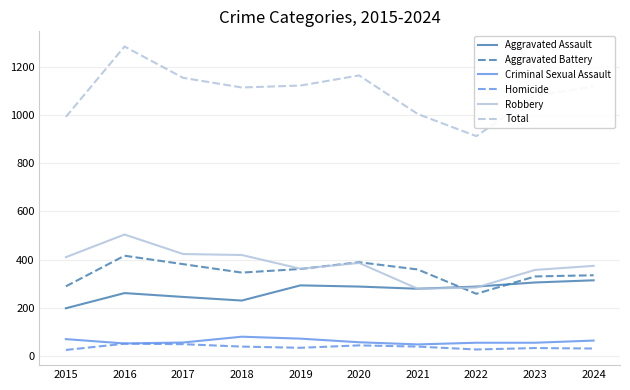

How many lines are shown in the chart?

6